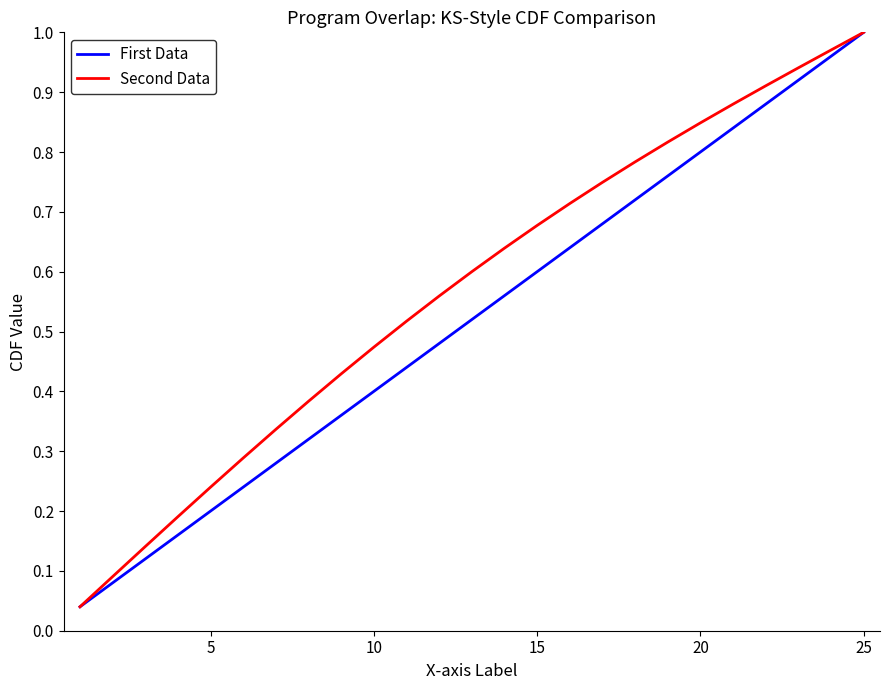

True or false: First Data has more than 1 interior local peaks.

False